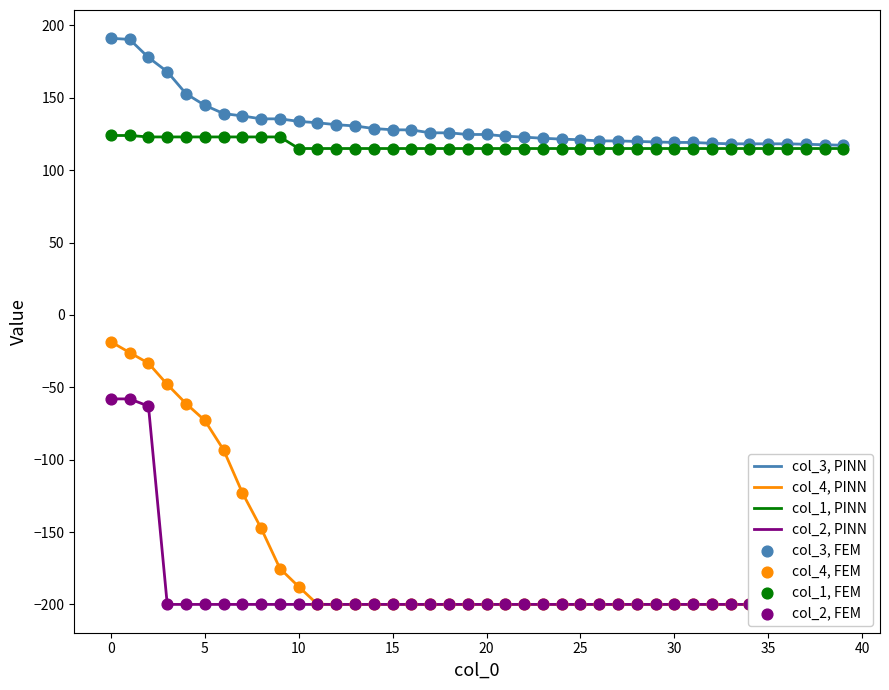

Which series has the largest total across all categories?

col_3